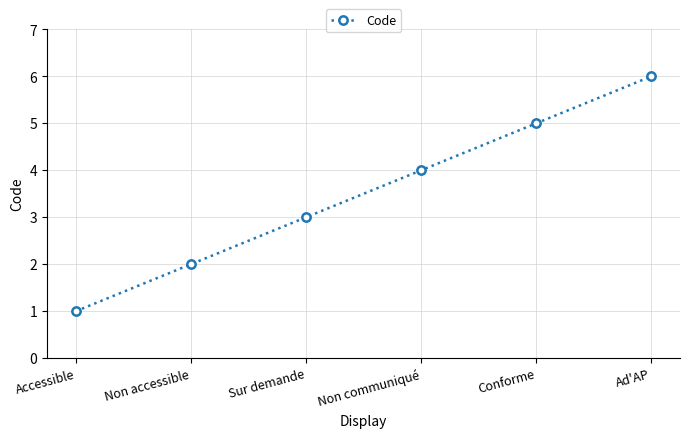

What is the difference between the maximum and minimum values?

5